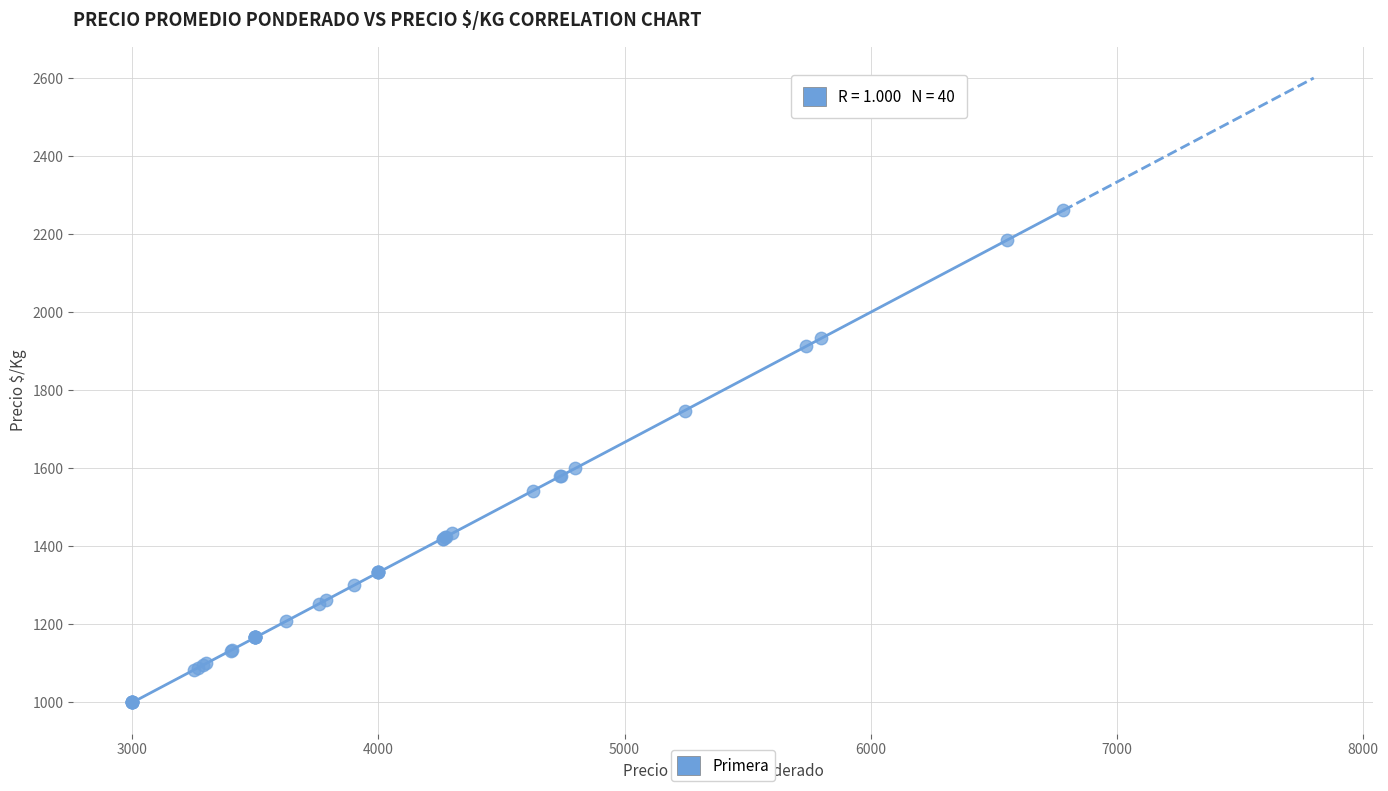

What Y value in the scatter plot is closest to 1630?

1600